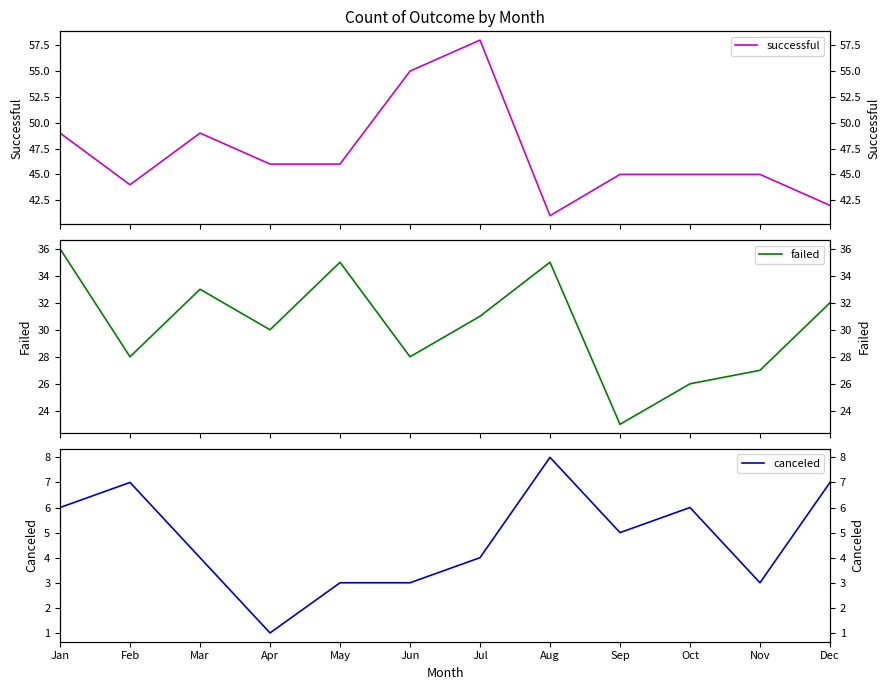

Rank the series by their maximum value, from highest to lowest.

successful, failed, canceled